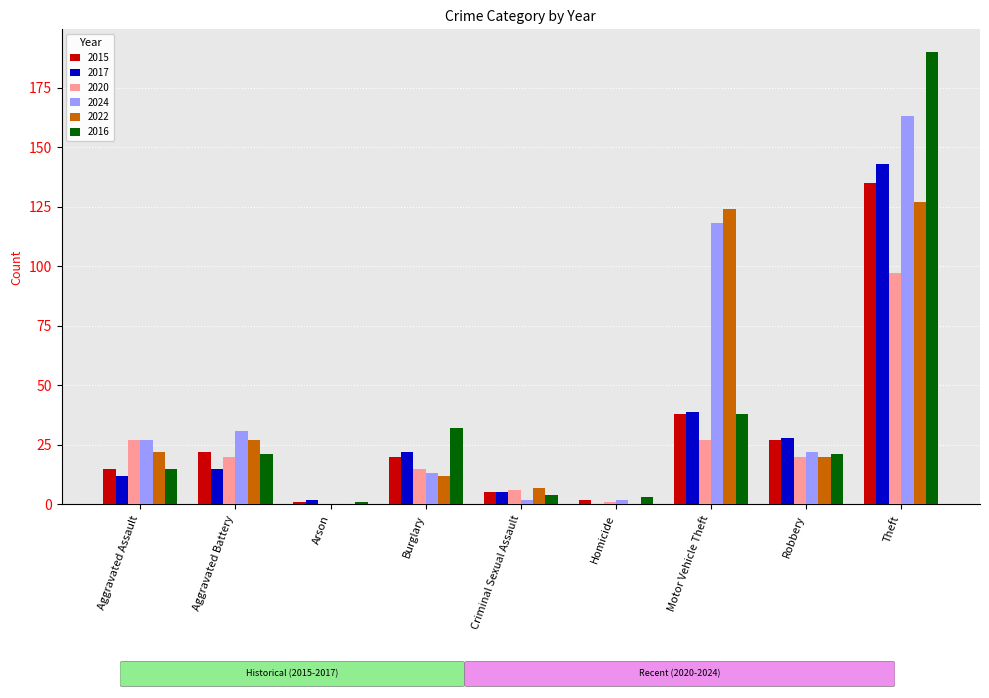

What is the sum of the 2022 values at Robbery and Theft?

147